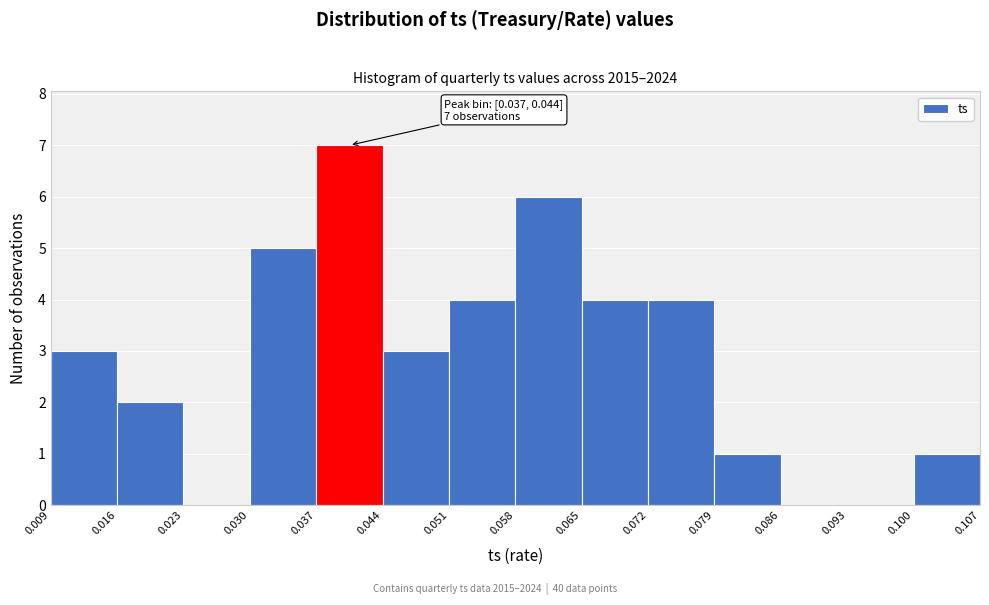

Over which range of the x-axis is the bar tallest?

0.037 to 0.044